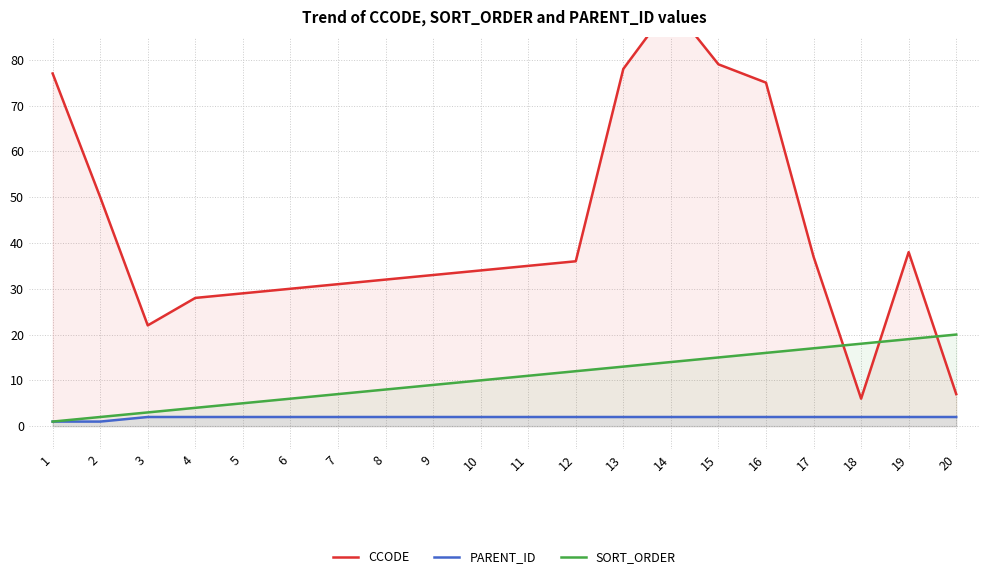

At which label does SORT_ORDER reach its minimum?

1